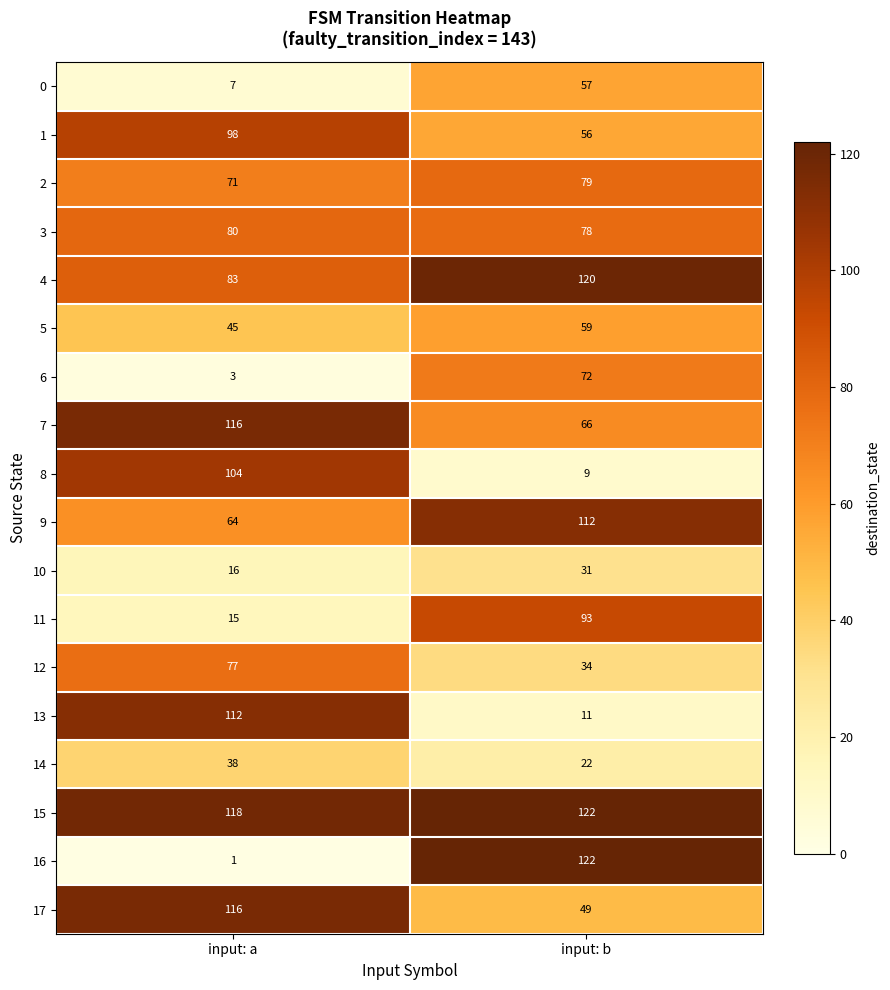

True or false: 10 has a value of 16 at input: a.

True